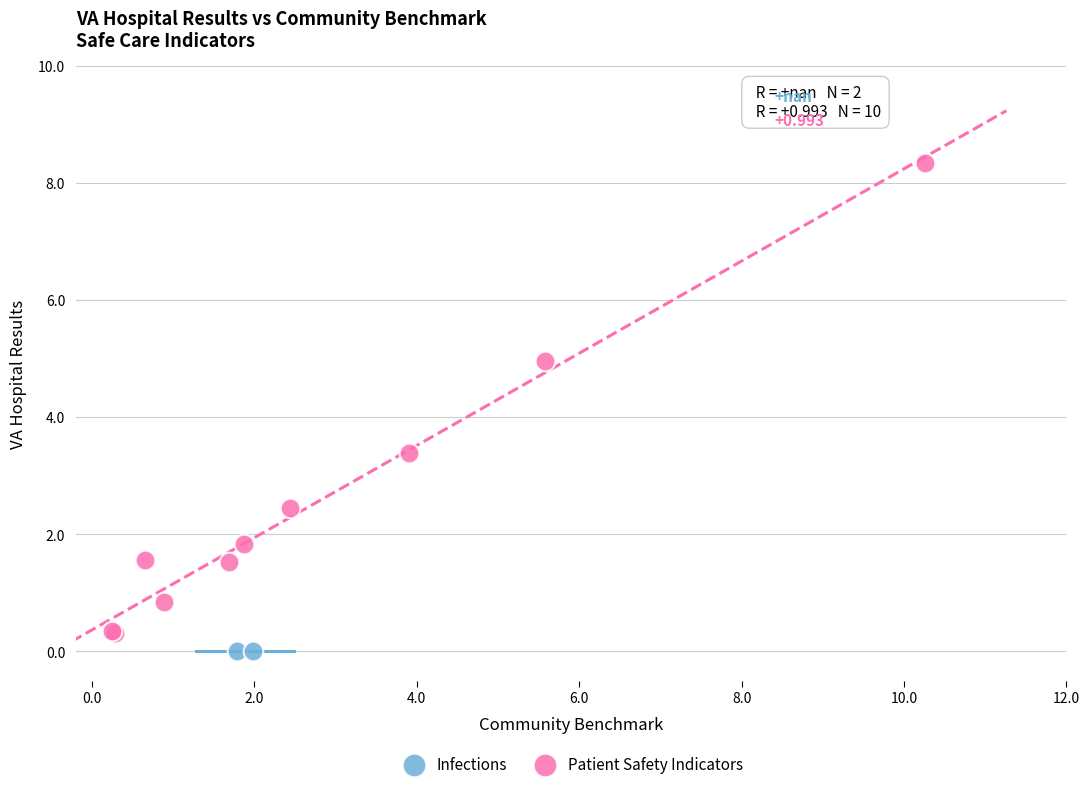

What are all the series names shown in the legend?

Infections, Patient Safety Indicators